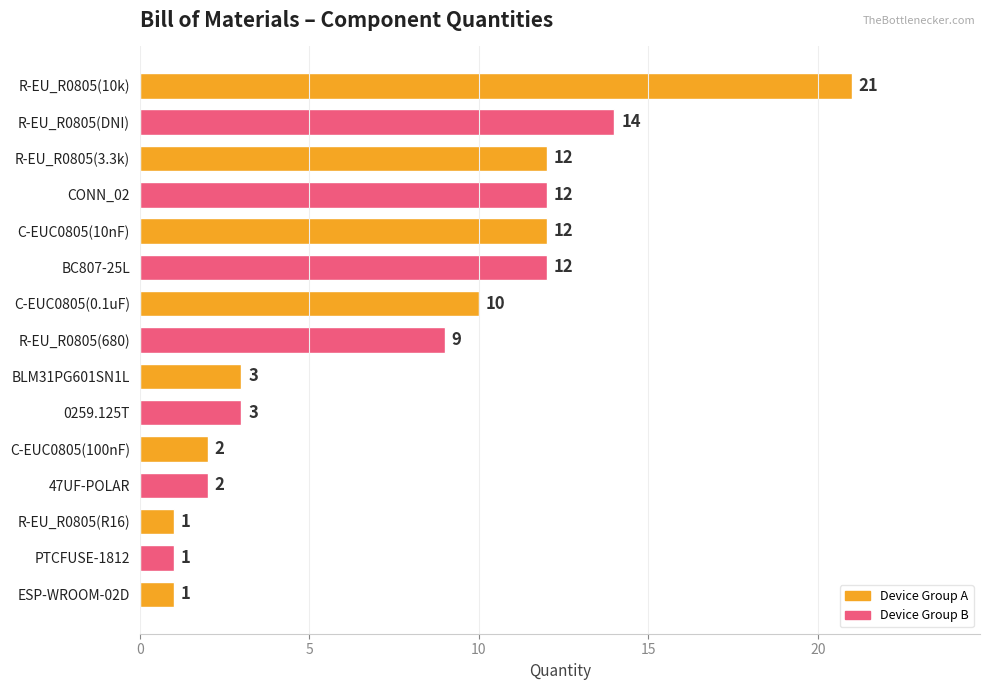

Reading top to bottom, transcribe all the data shown in this chart.

21	14	12	12	12	12	10	9	3	3	2	2	1	1	1